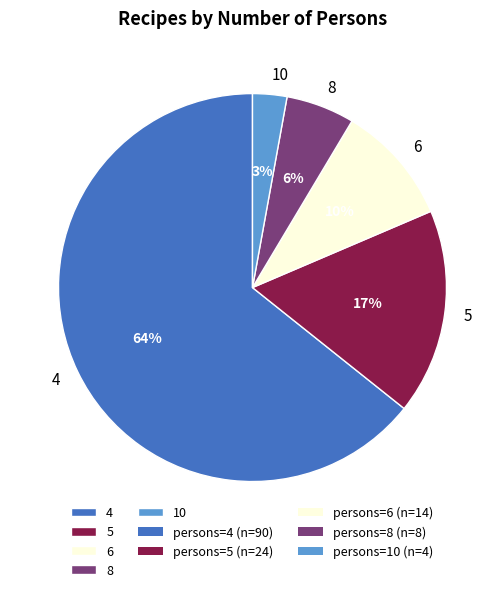

How many segments does this pie chart have?

5